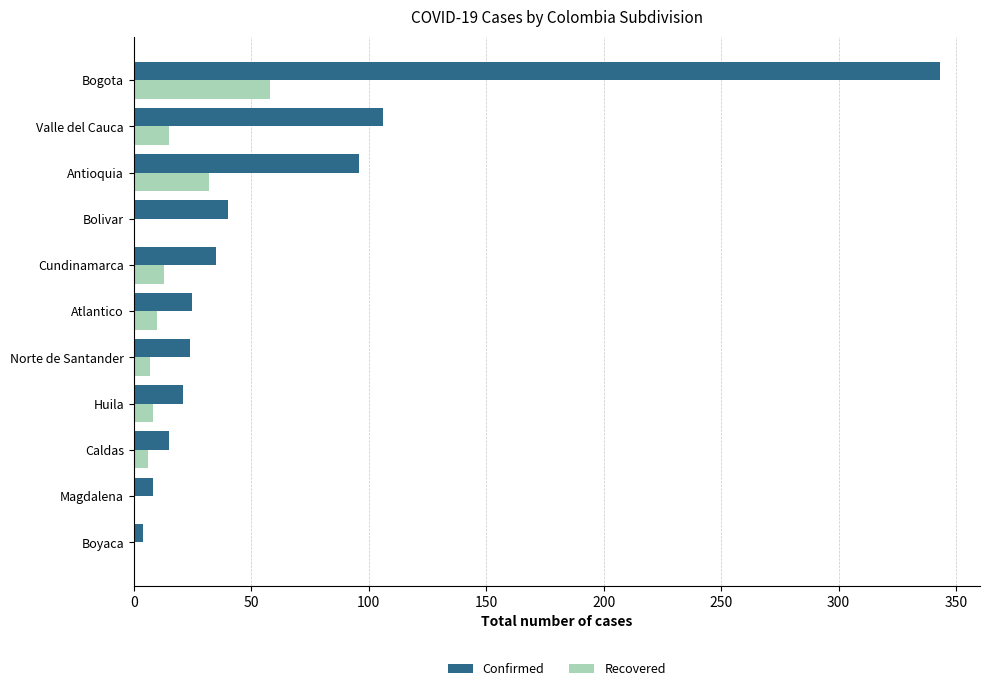

How many categories are shown in the chart?

11